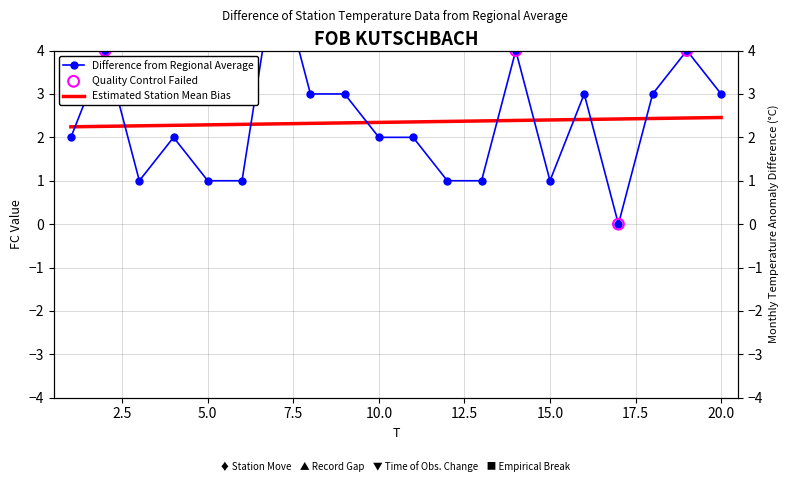

What is the ratio of the value at 3 to the value at 9?

0.3